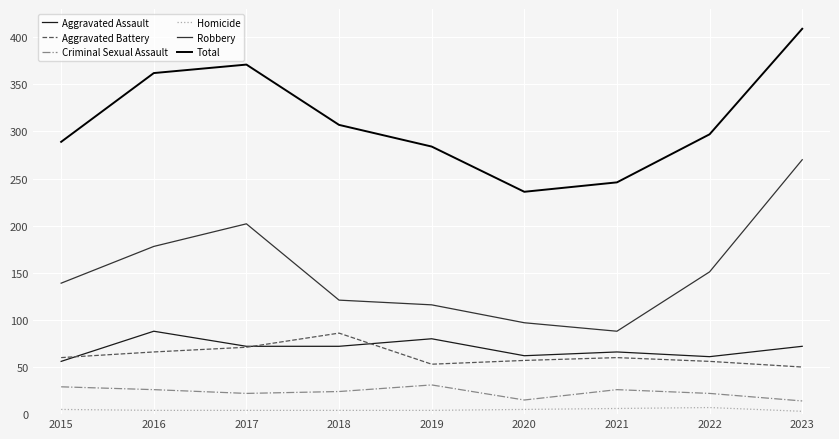

Read the Aggravated Battery value at 2021, to the nearest 10.

60